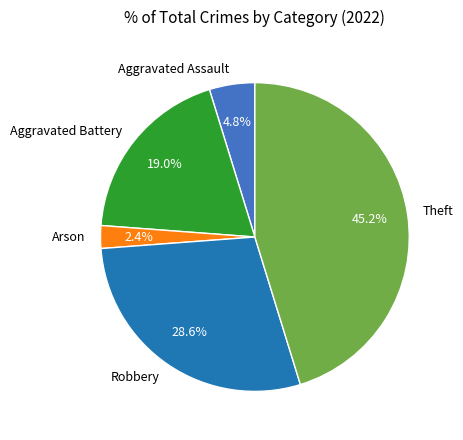

To the nearest percent, what is the difference between the Theft and Aggravated Battery slice percentages?

26%